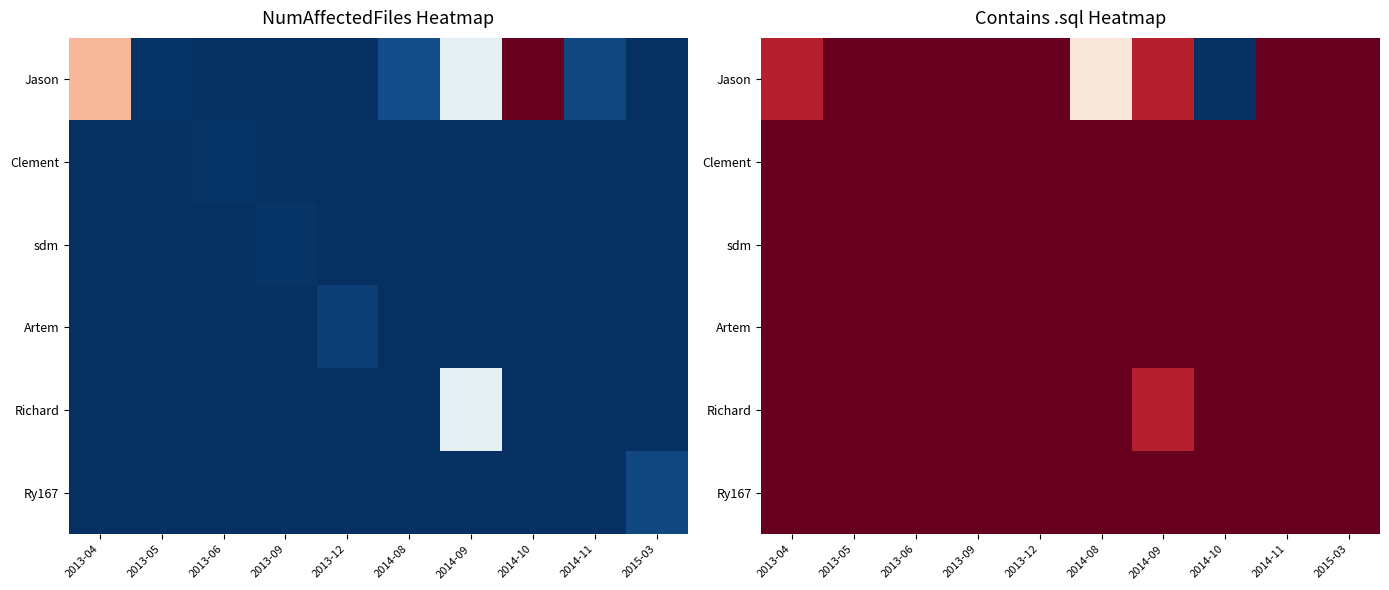

Between 2013-09 and 2014-11, which is larger?

2013-09